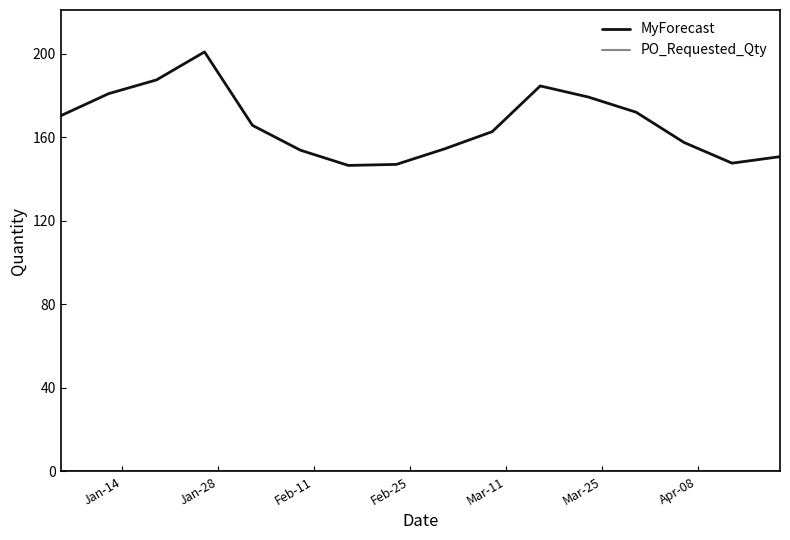

At how many categories does at least one series exceed 59?

16